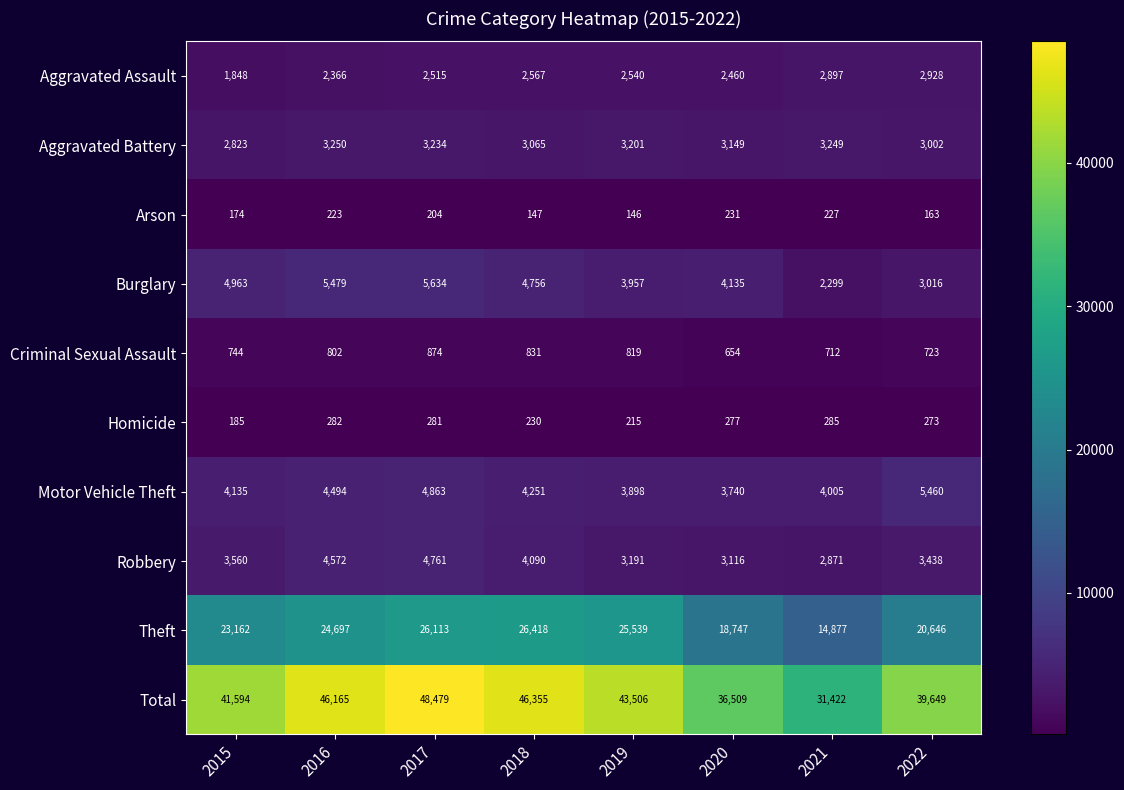

At how many categories does at least one series exceed 39316?

6